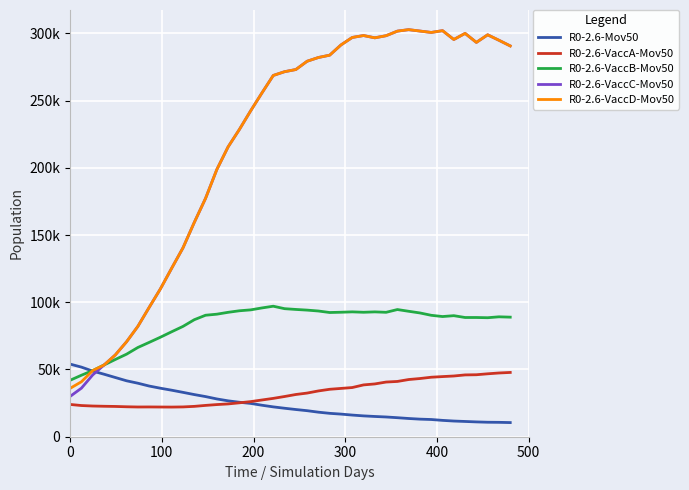

How many interior local peaks does the R0-2.6-VaccA-Mov50 series have?

1